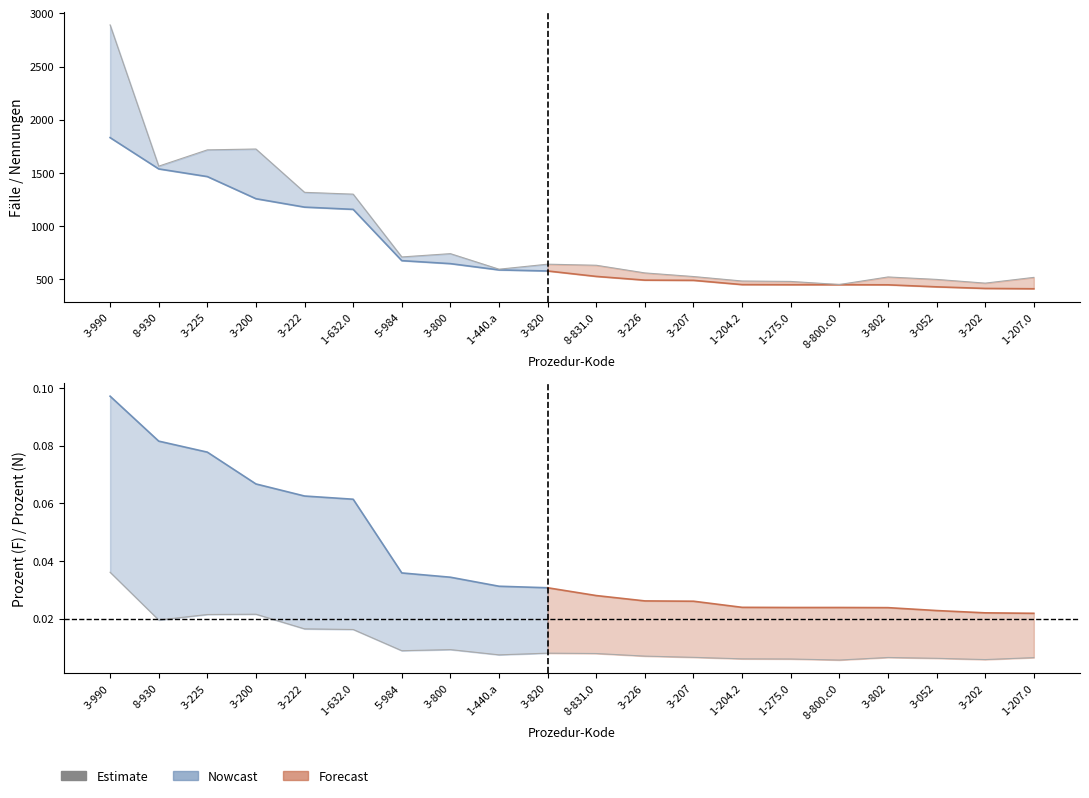

At which category does the chart reach its peak across all series?

3-990